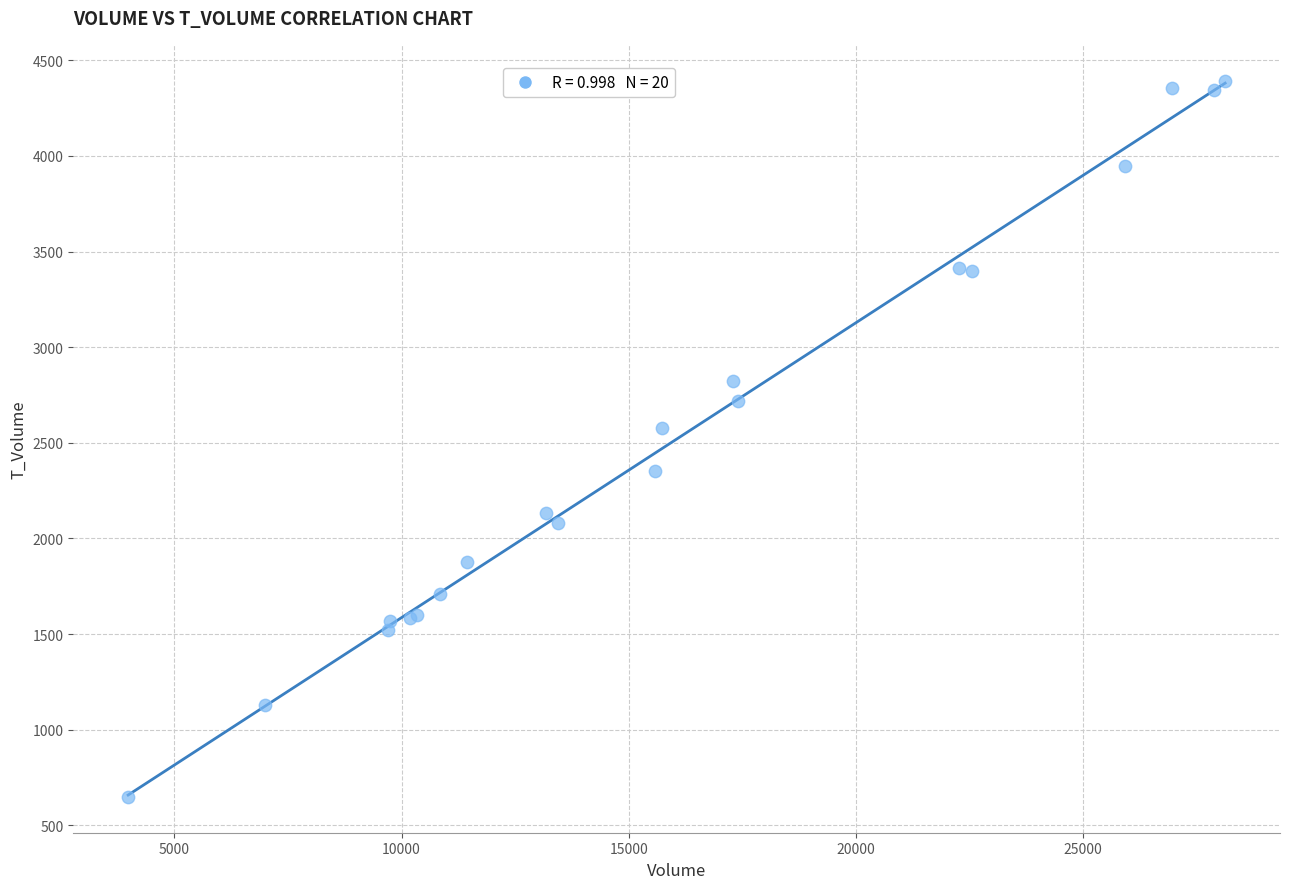

What Y value in the scatter plot is closest to 2521?

2575